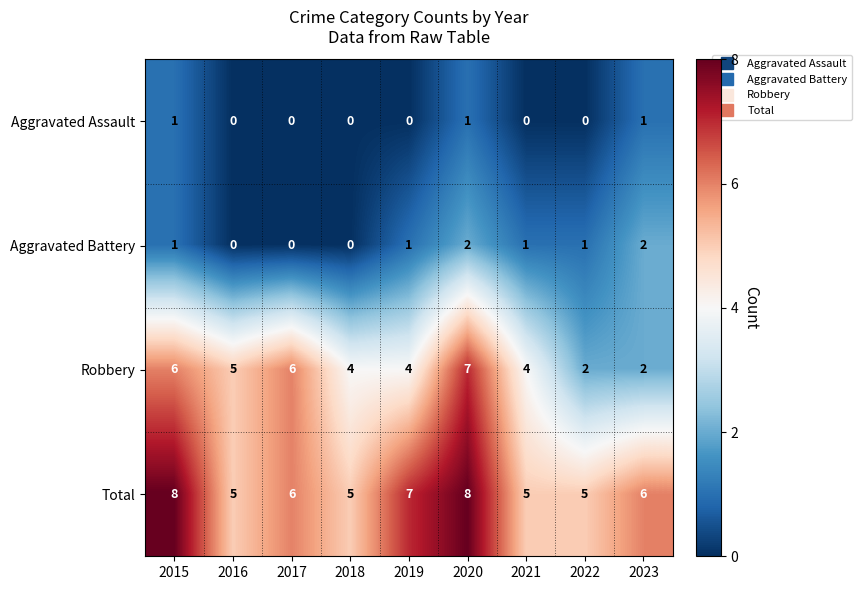

What is the total value across all series at 2022?

8